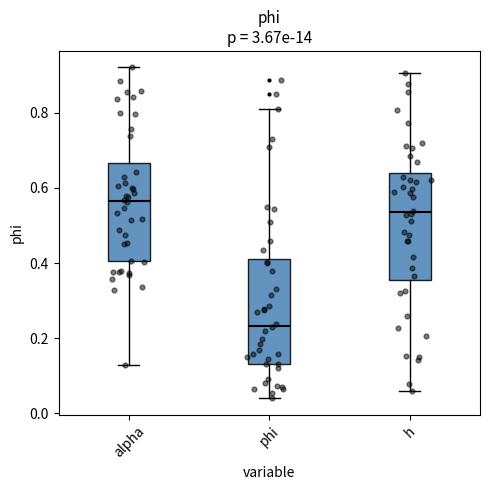

Reading left to right, read every box against the y-axis: the position of its median line, the range the box covers, and the ends of its whiskers. The values are not printed on the chart, so give them approximately, as read against the axis.

alpha: median 0.56, box 0.40 to 0.66, whiskers 0.12 to 0.92
phi: median 0.24, box 0.14 to 0.42, whiskers 0.04 to 0.80
h: median 0.54, box 0.36 to 0.64, whiskers 0.06 to 0.90